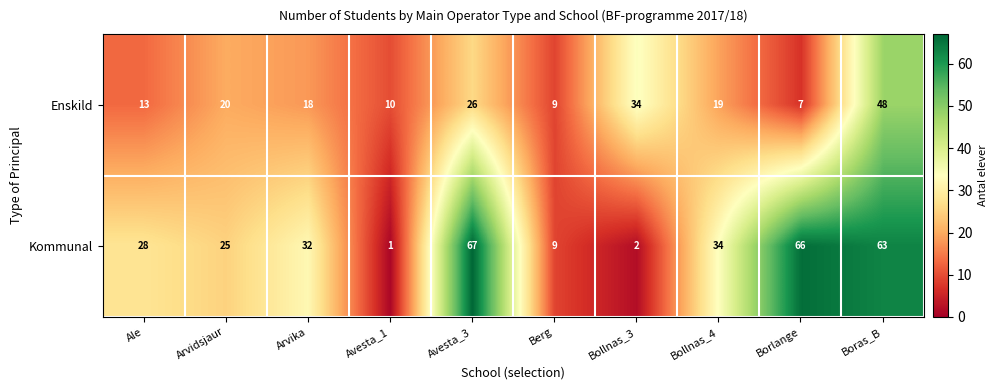

How many values in the Kommunal series are below 32?

5